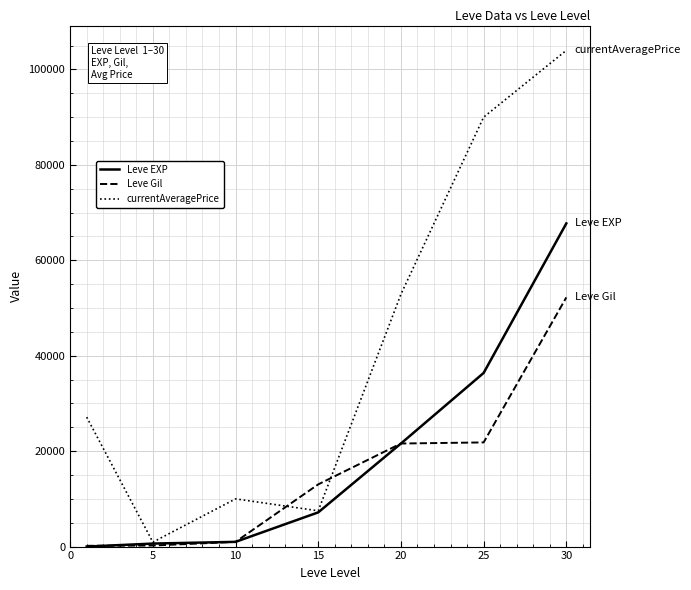

True or false: Leve Gil and currentAveragePrice cross at least once.

True